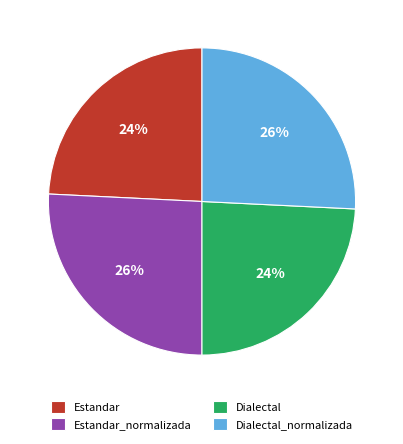

Is Dialectal_normalizada the majority of the pie?

No